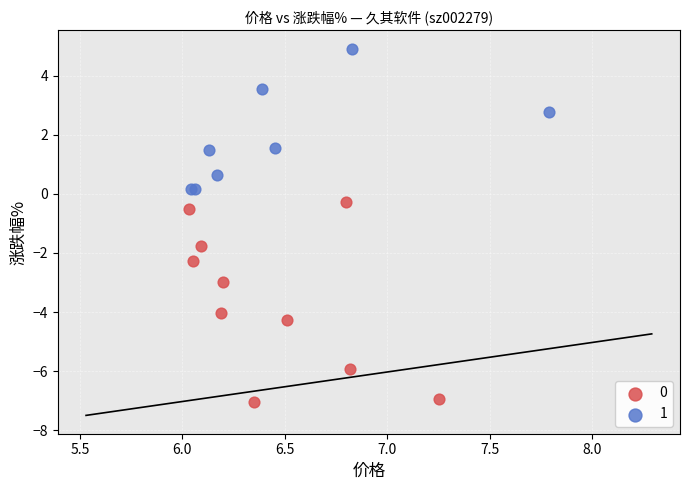

Which series contains the lowest Y value?

0